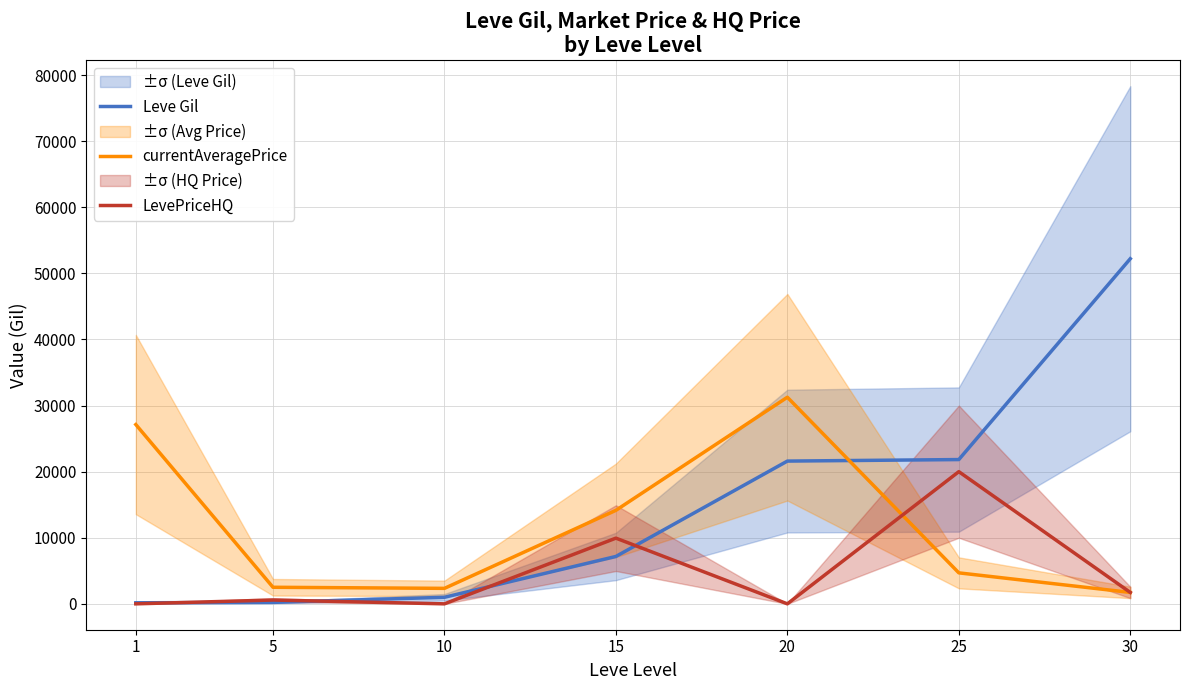

How many values in the LevePriceHQ series are below 575?

3